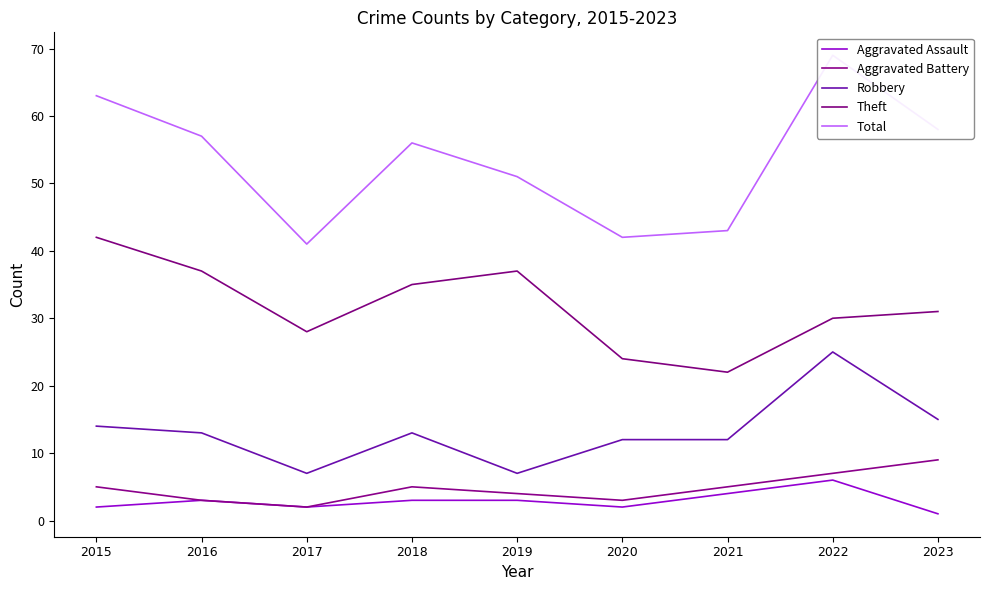

Reading right to left, transcribe all the data shown in this chart.

Aggravated Assault: 1	6	4	2	3	3	2	3	2
Aggravated Battery: 9	7	5	3	4	5	2	3	5
Robbery: 15	25	12	12	7	13	7	13	14
Theft: 31	30	22	24	37	35	28	37	42
Total: 58	69	43	42	51	56	41	57	63